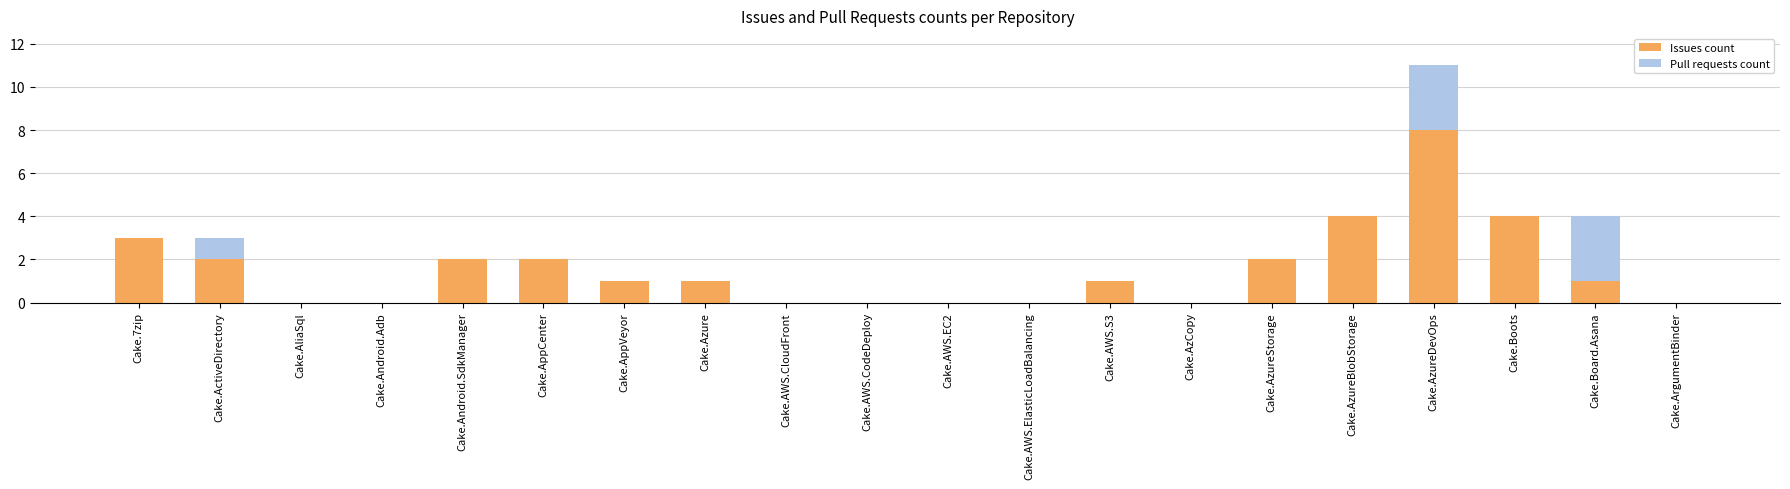

What is the highest value of the Issues count series?

8